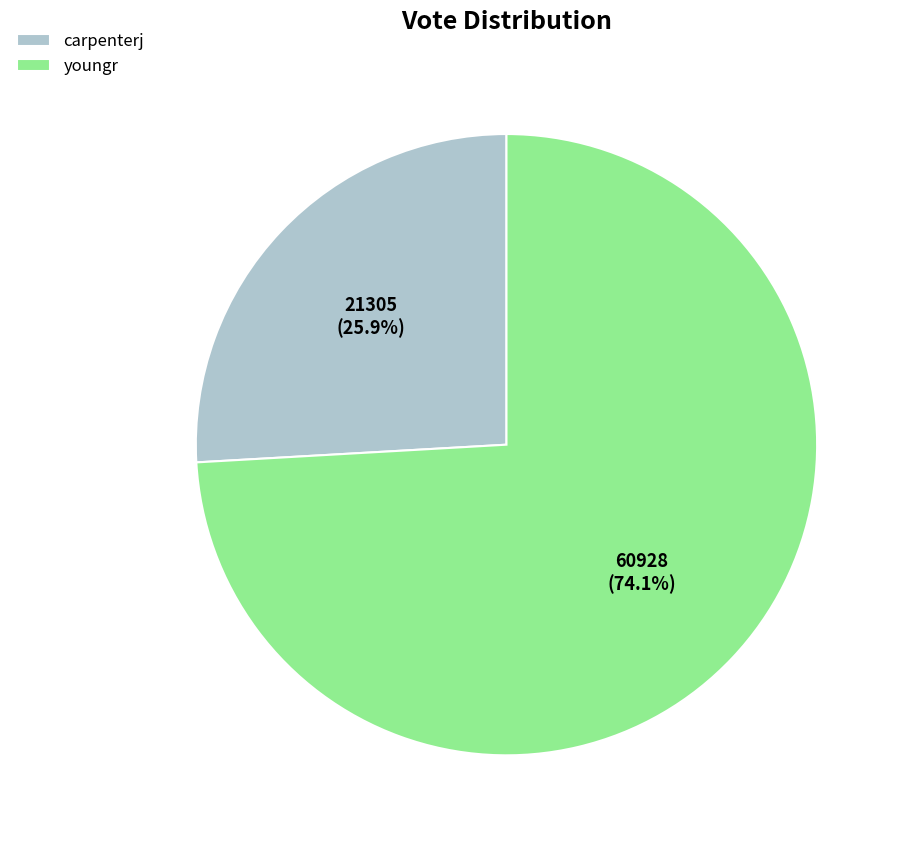

Is youngr the majority of the pie?

Yes